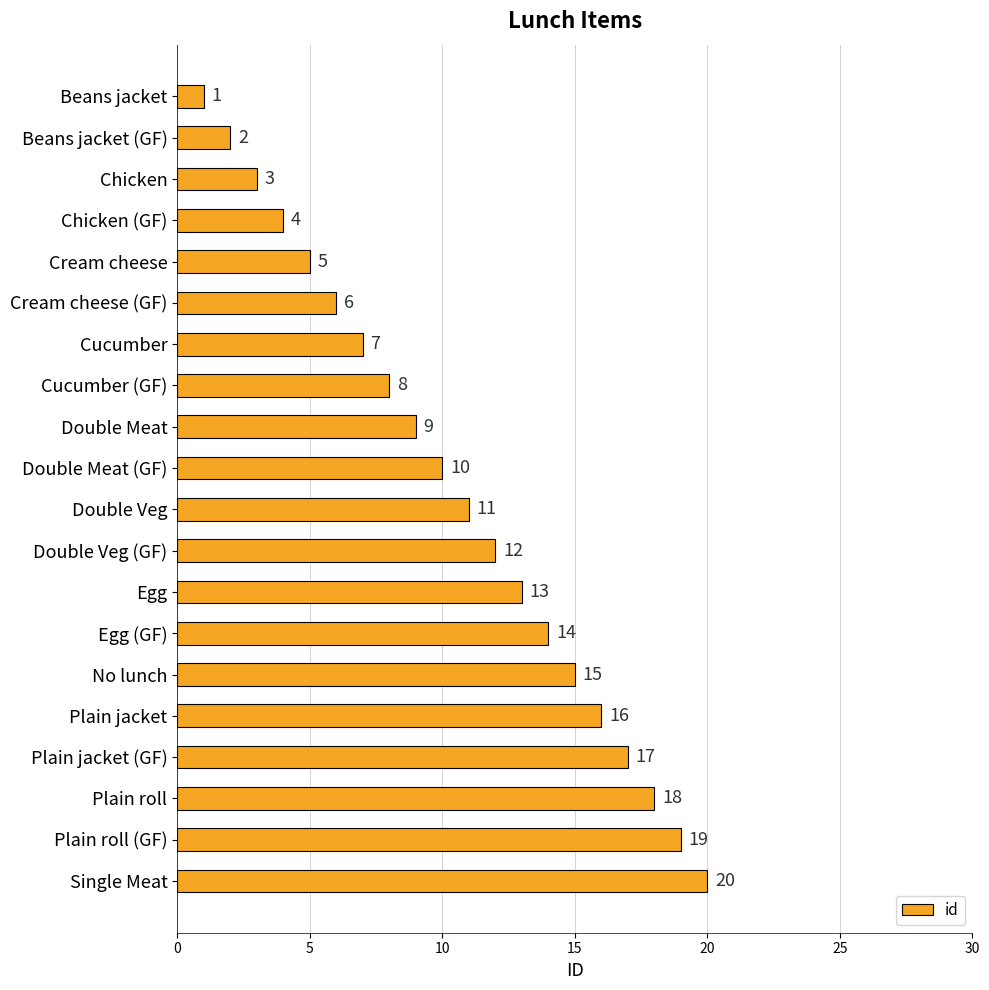

What is the maximum value shown in the chart?

20